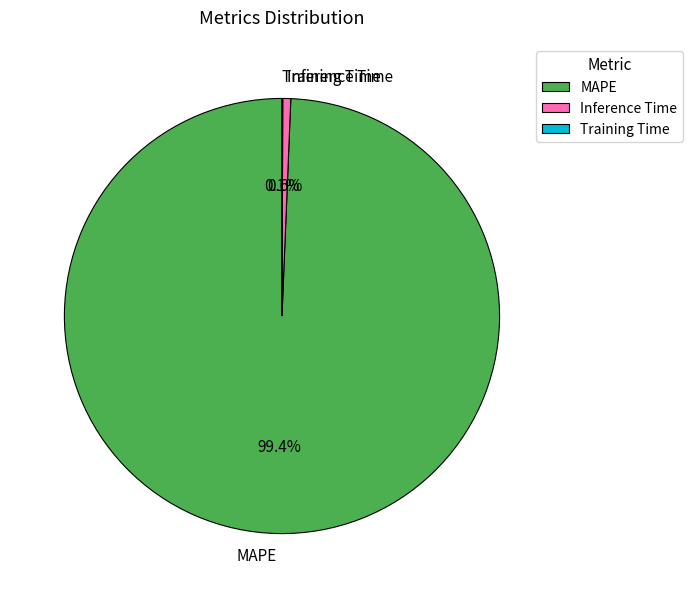

What percentage is NOT represented by Inference Time?

99.4%